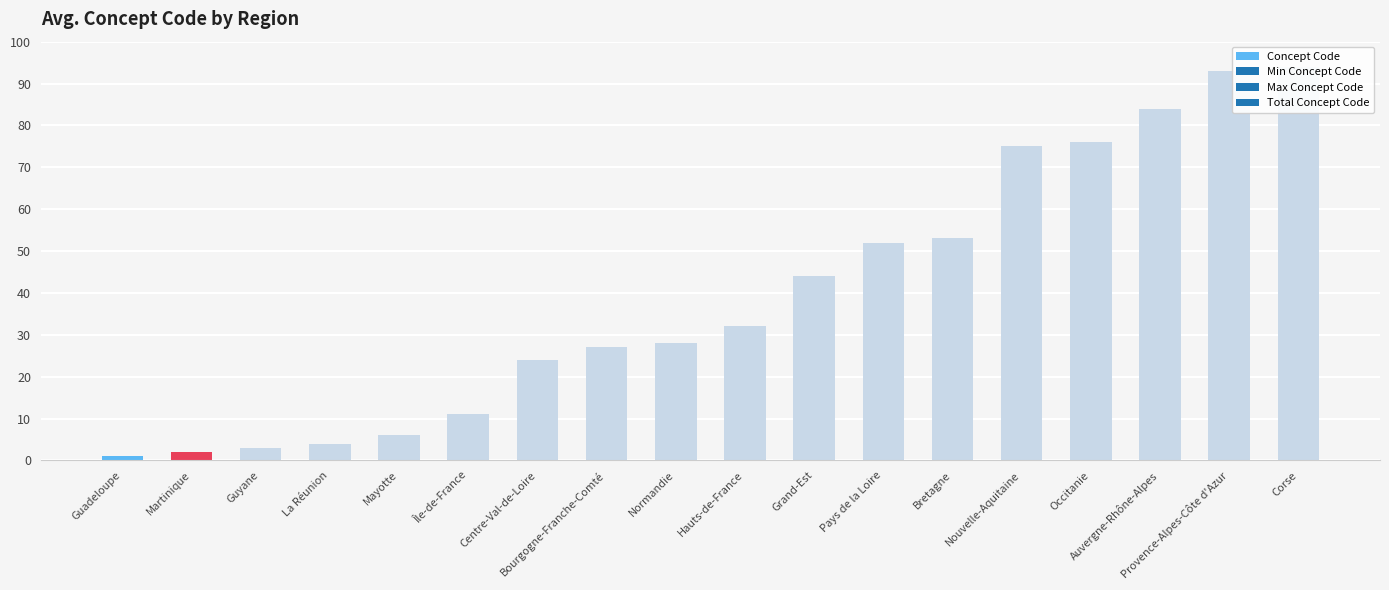

What is the difference between the values at Corse and Bretagne?

41